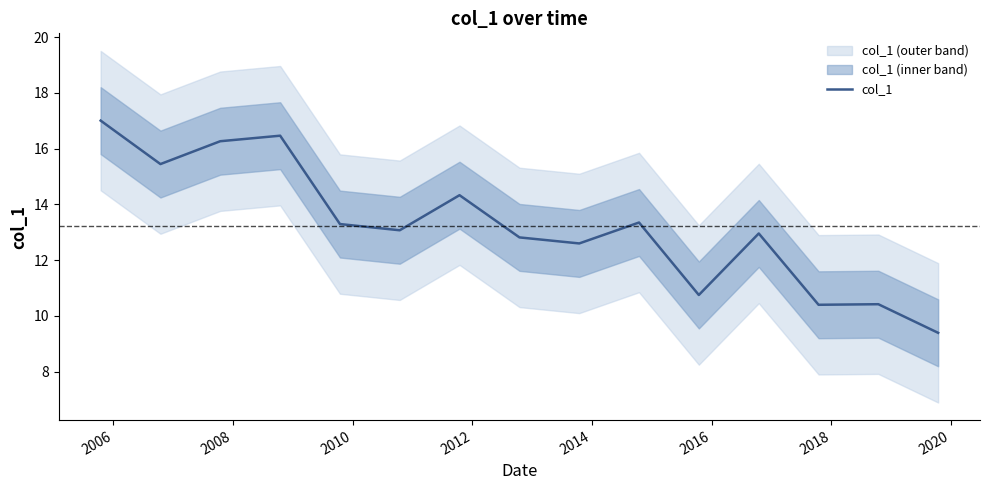

What is the maximum value for col_1?

17.0